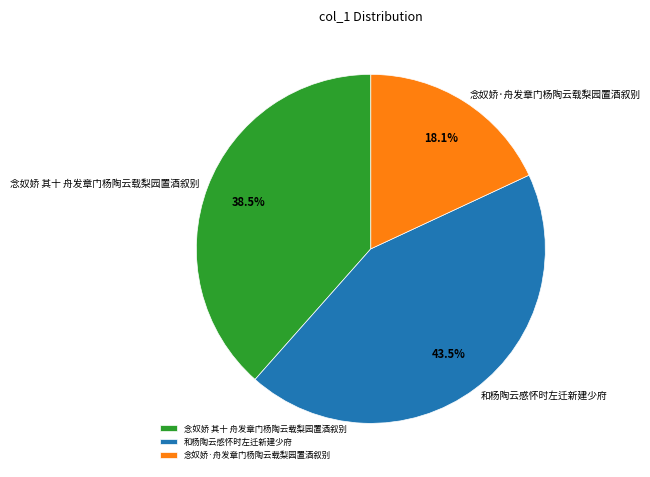

To the nearest percent, what is the difference between the largest and smallest slice percentages?

25%